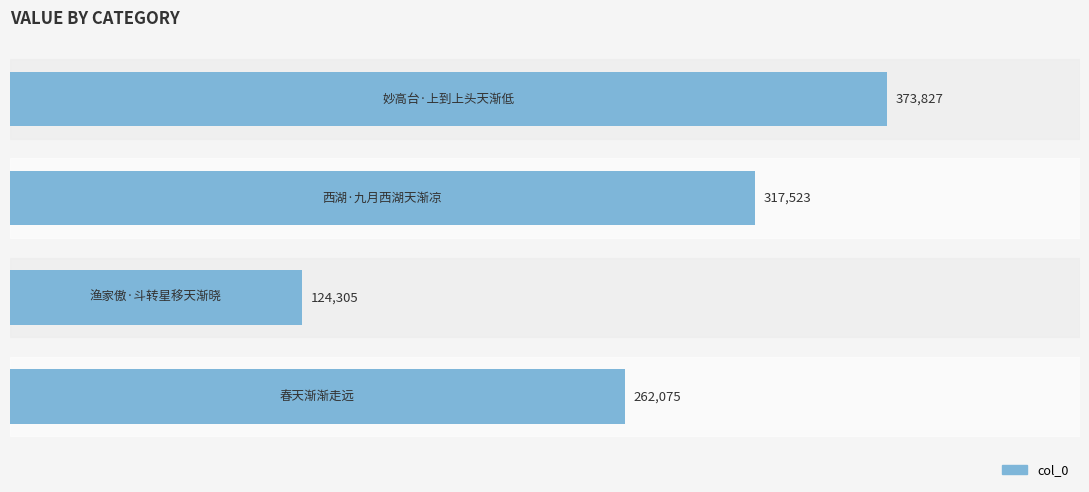

How many bars are there in total?

4